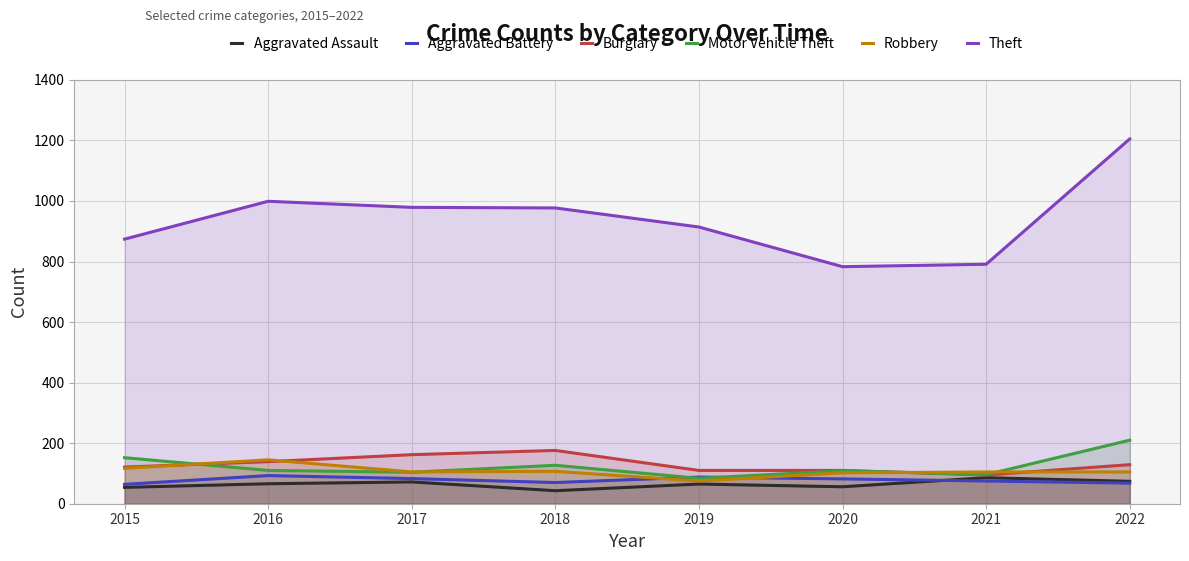

Where does the Motor Vehicle Theft series first go above 110?

2015